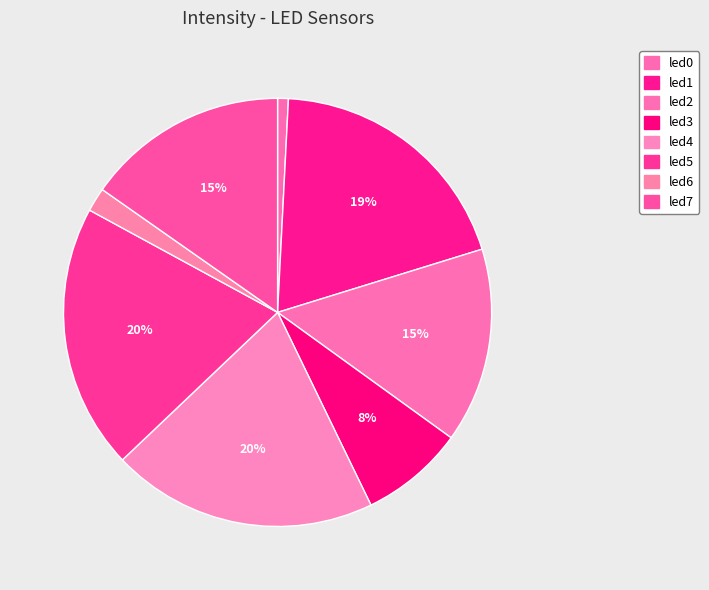

Is there a majority slice in this chart?

No